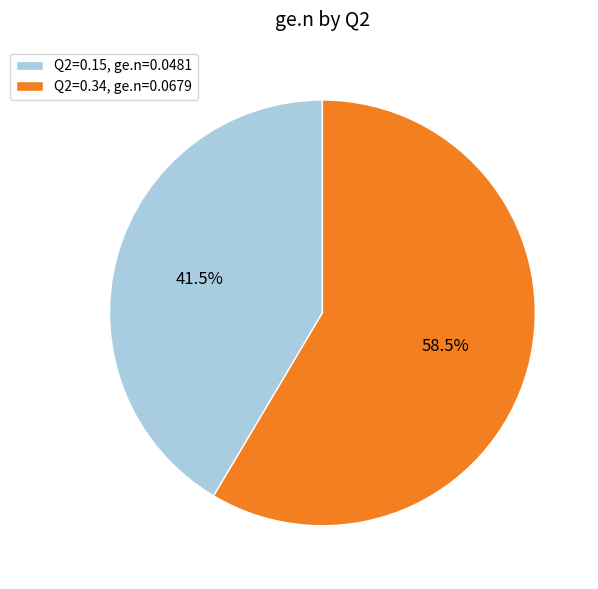

Do Q2=0.15, ge.n=0.0481 and Q2=0.34, ge.n=0.0679 together represent more than half of the pie?

Yes